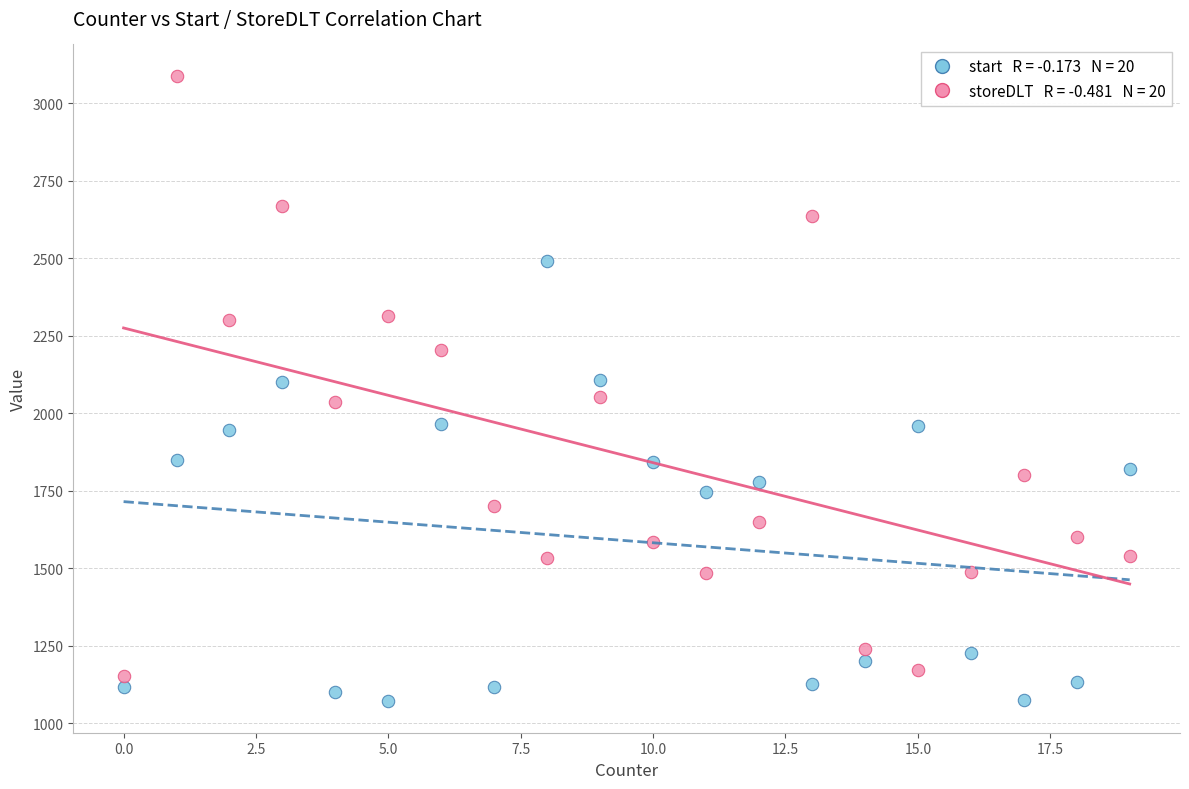

Across all data points, what is the range of Y values (max minus min)?

2018